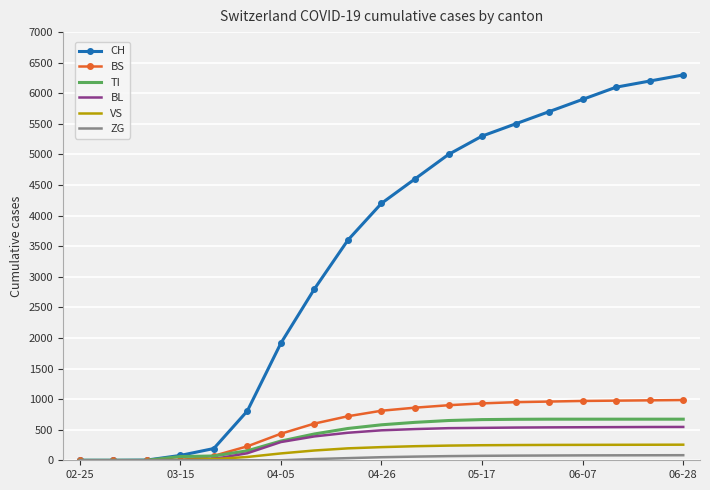

Which series has the largest total across all categories?

CH